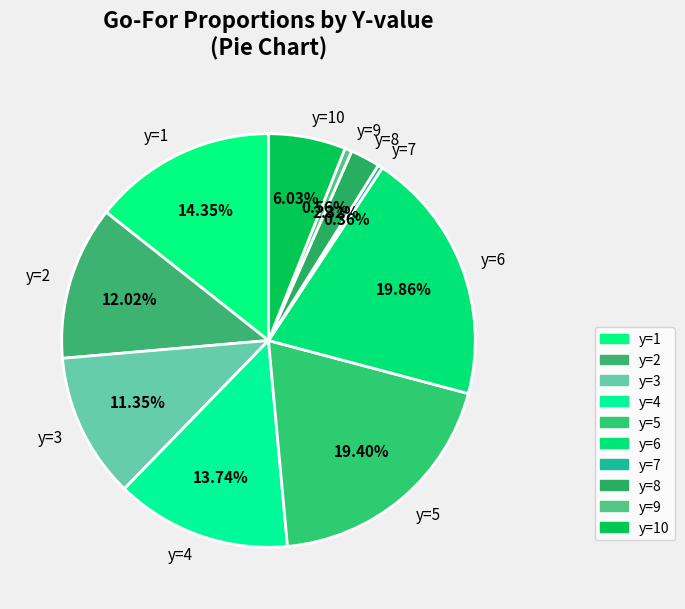

To the nearest percent, what is the average slice percentage?

10%